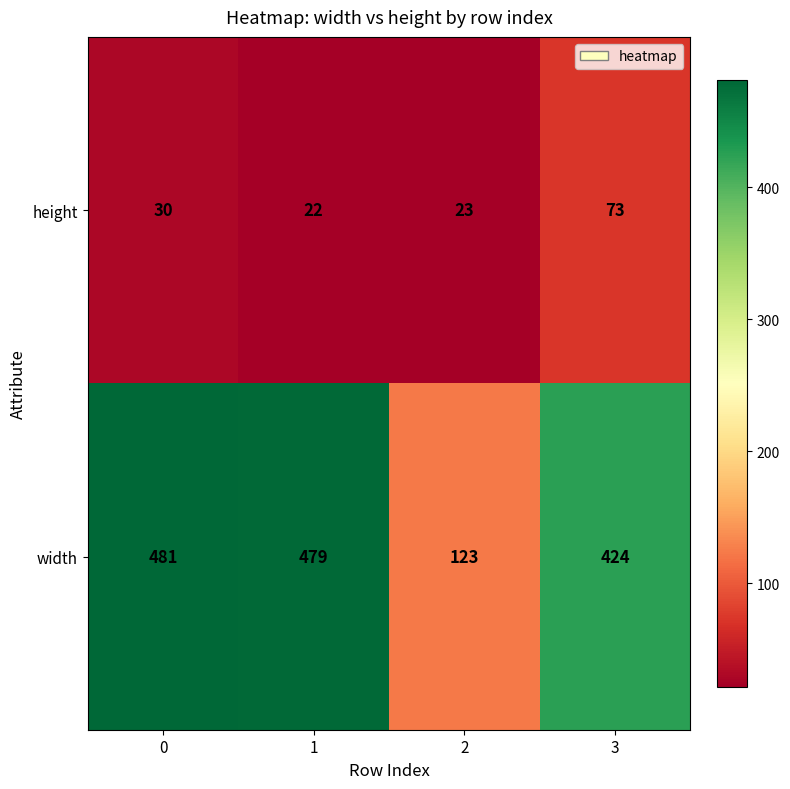

What is the difference between the maximum and minimum values in the width series?

358